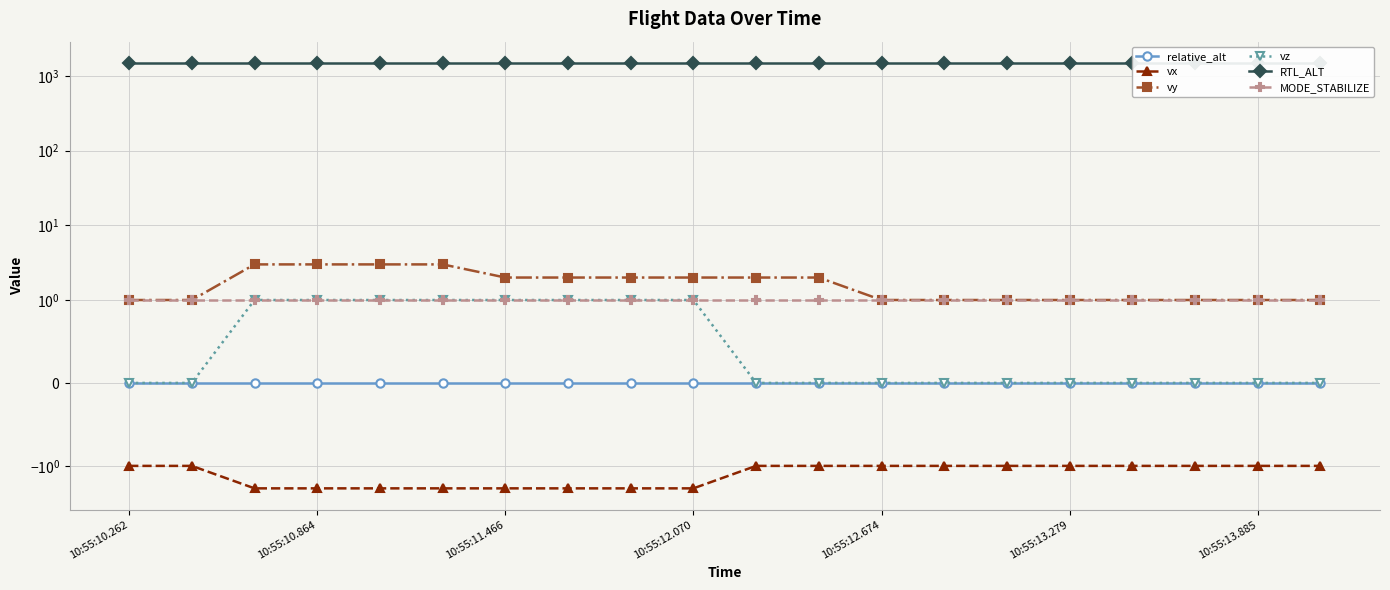

Is the value of vy at 10:55:10.262 greater than the value of vx at 10:55:12.674?

Yes